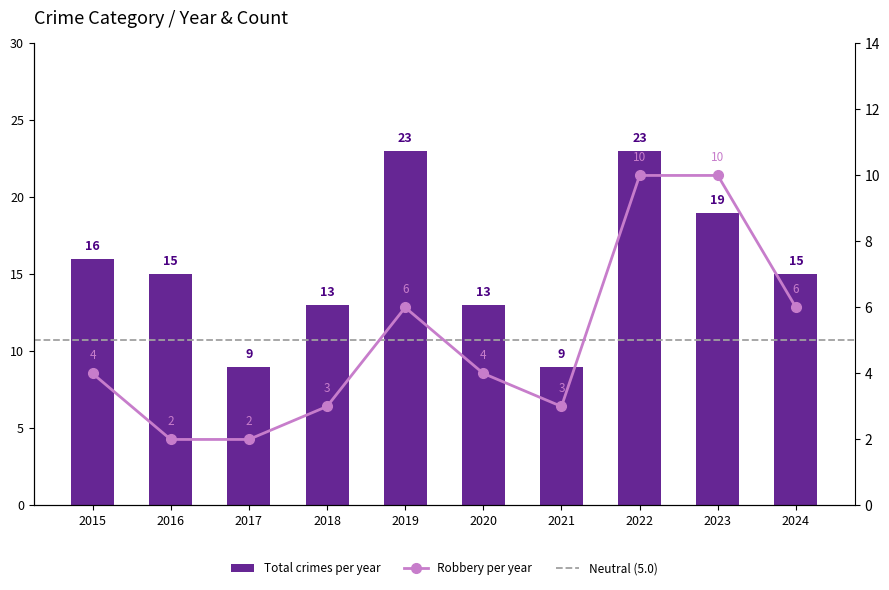

Rank the categories by Robbery value from lowest to highest.

2016, 2017, 2018, 2021, 2015, 2020, 2019, 2024, 2022, 2023